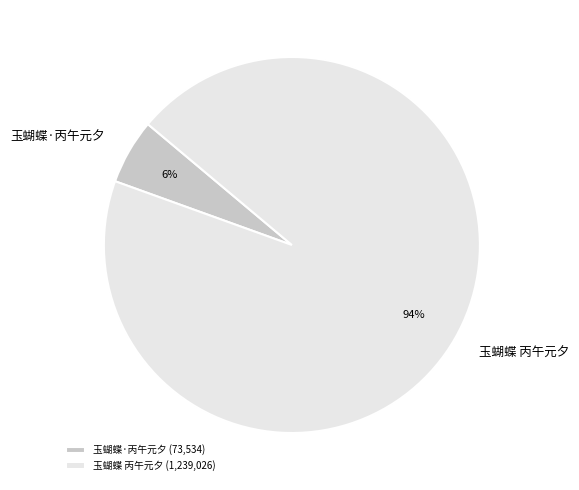

Count the number of slices in the pie.

2